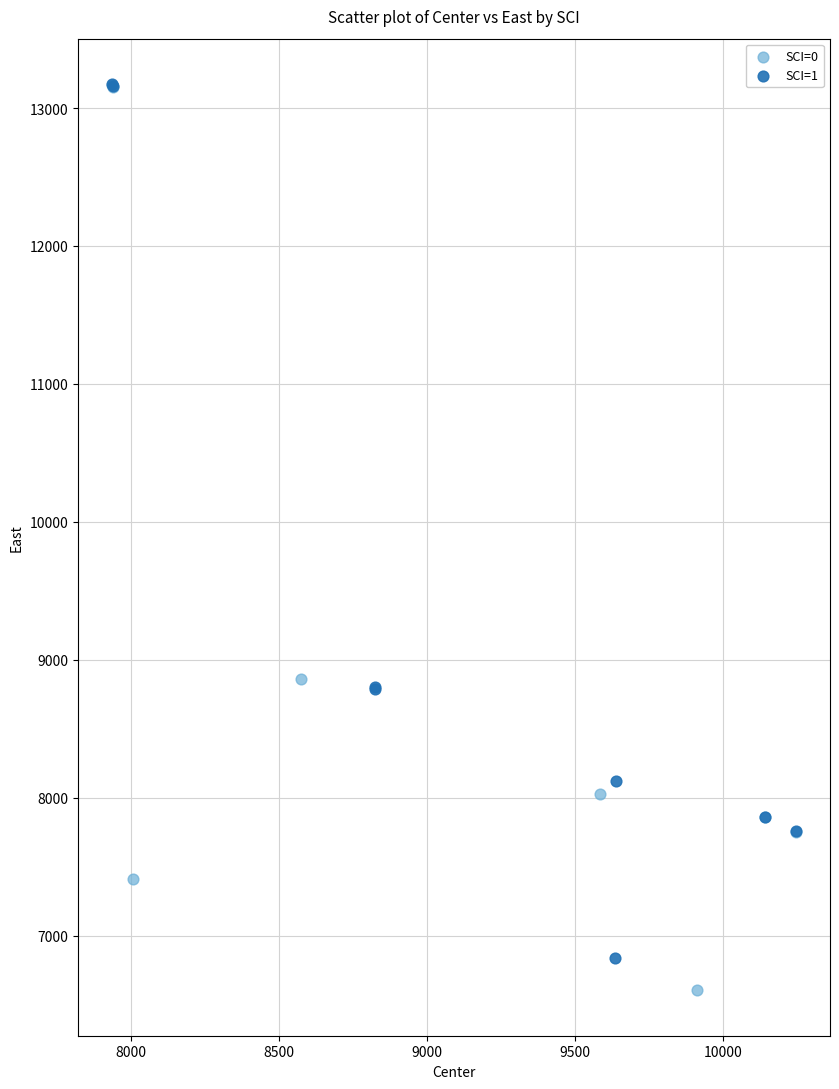

What are all the series names shown in the legend?

SCI=0, SCI=1